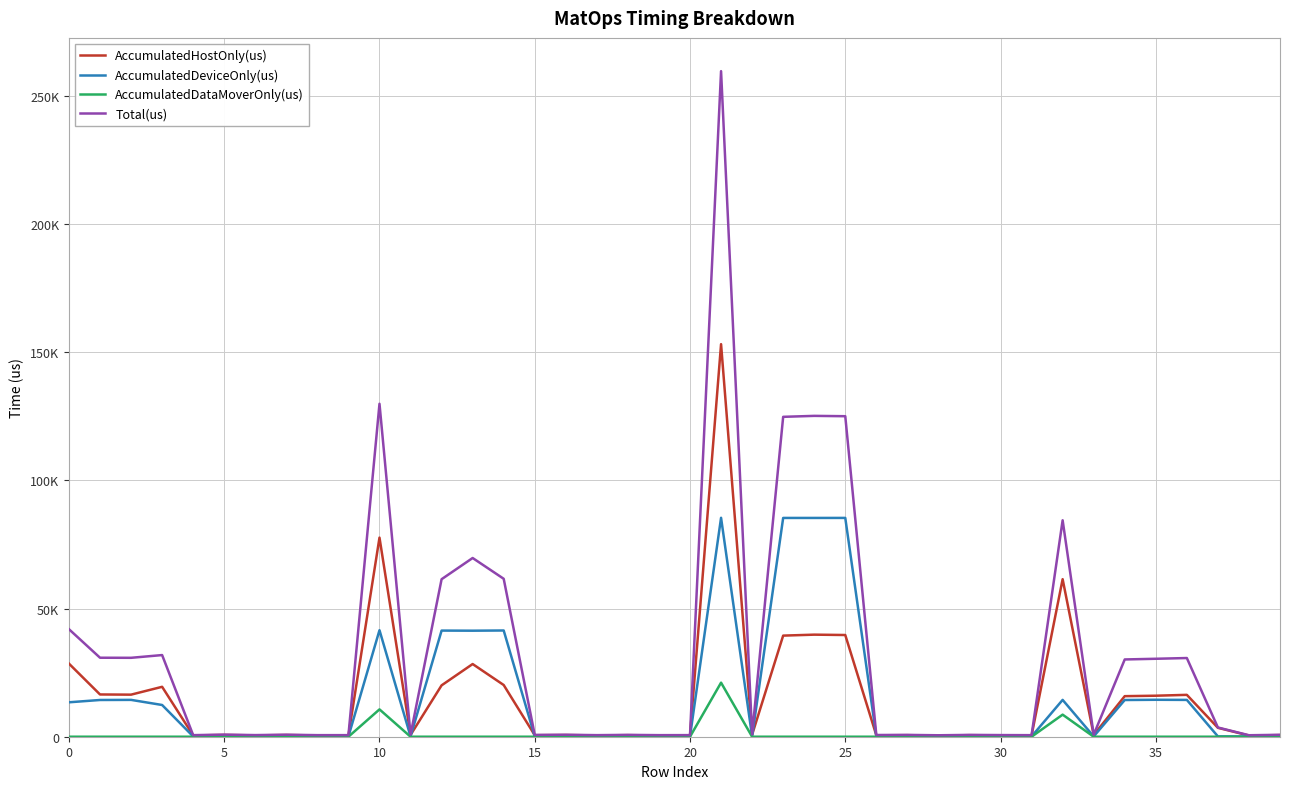

What are all the series names shown in the legend?

AccumulatedHostOnly(us), AccumulatedDeviceOnly(us), AccumulatedDataMoverOnly(us), Total(us)